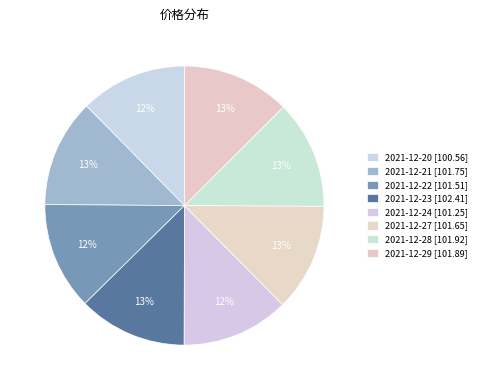

To the nearest percent, what is the combined percentage of 2021-12-28 and 2021-12-23?

25%